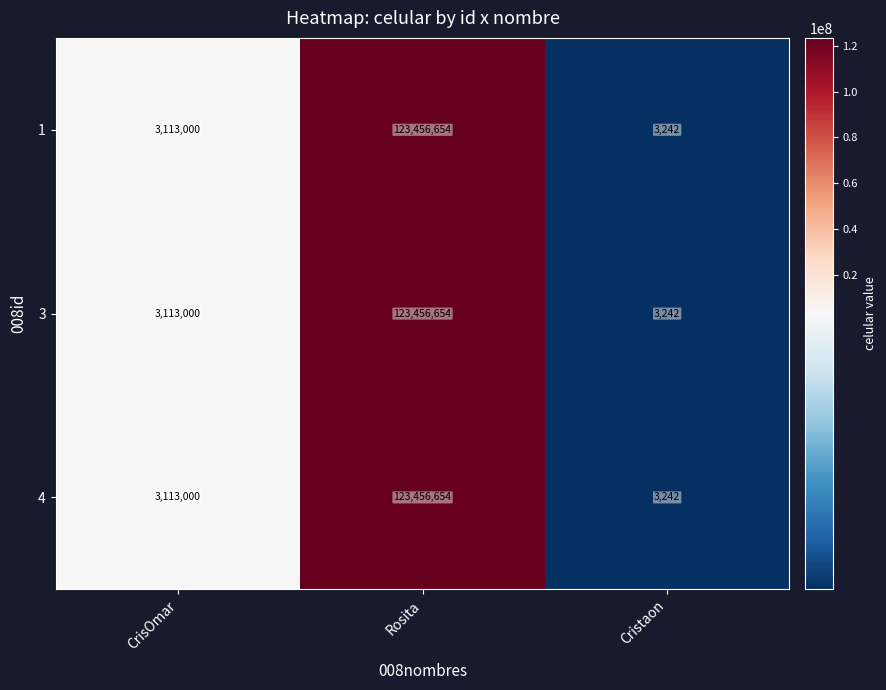

How many data points does each series have?

3